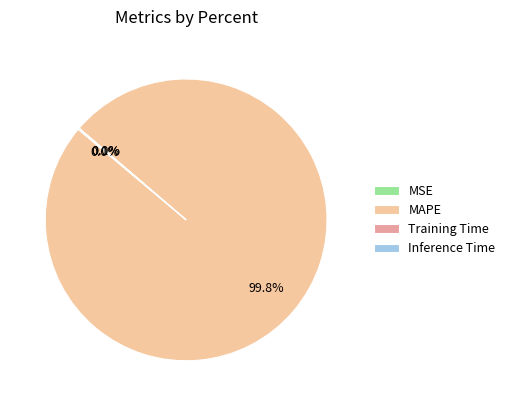

Is there any slice that represents more than half of the pie?

Yes